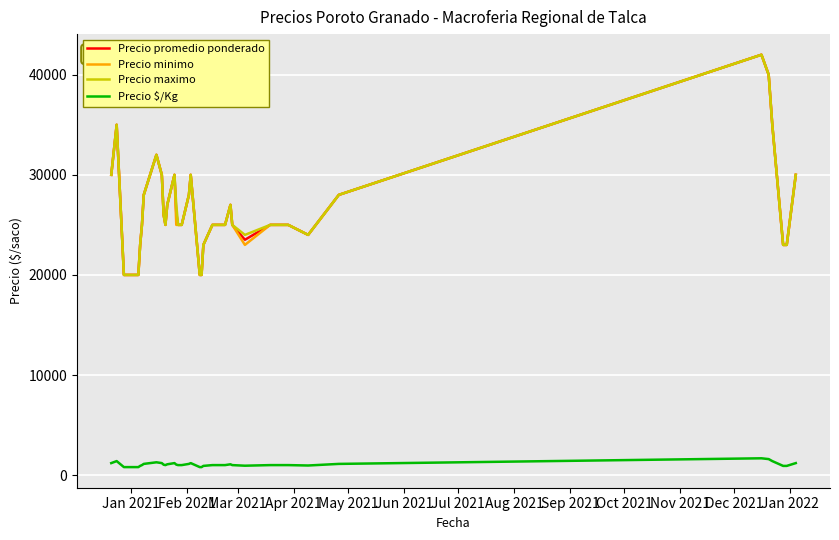

What is the maximum value shown in the chart?

42000